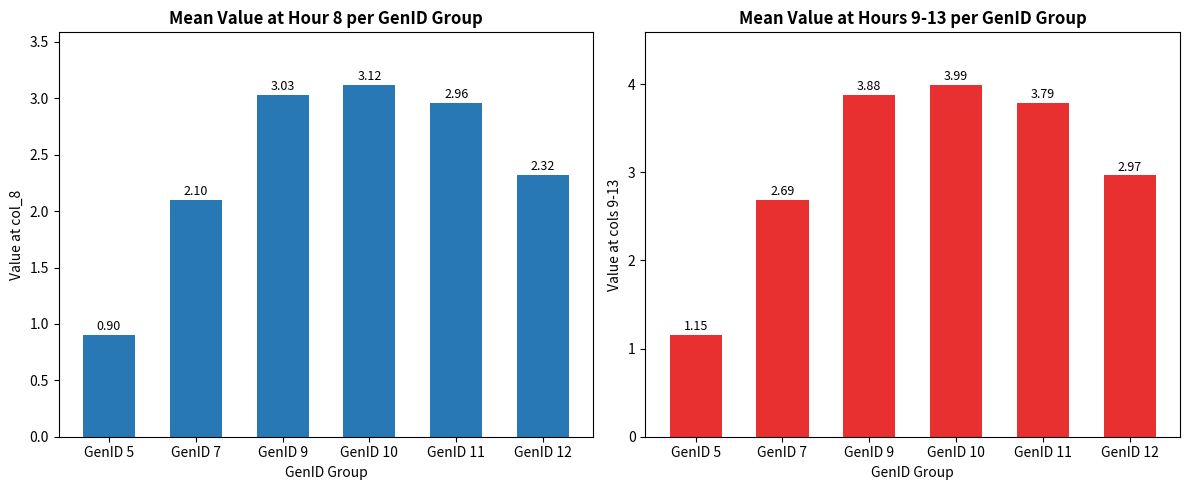

What is the total value across all series at GenID 7?

4.8